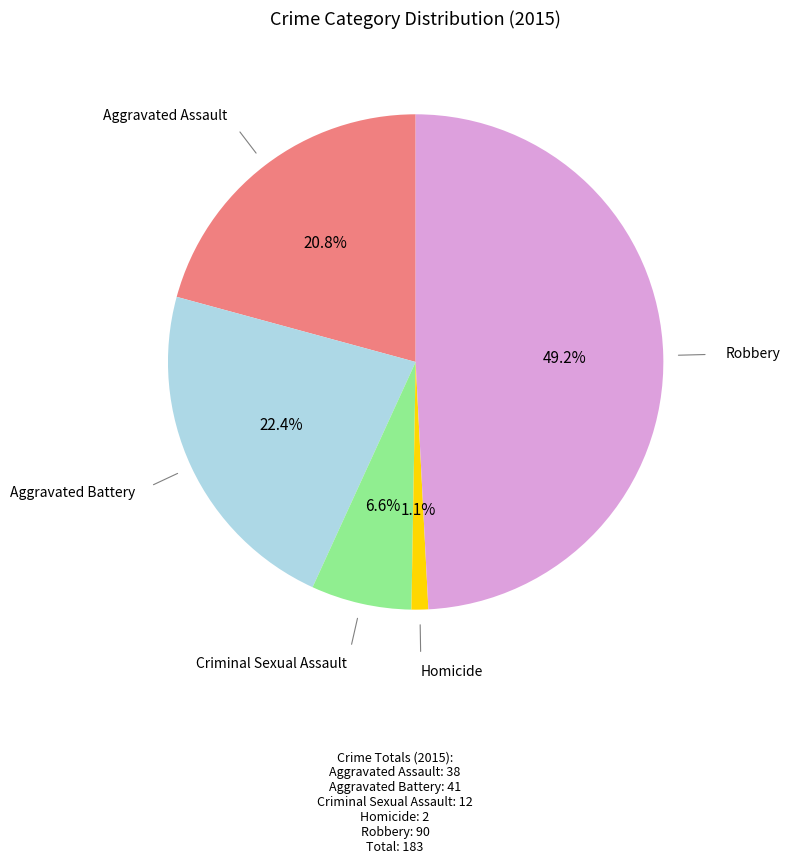

Is there any slice that represents more than half of the pie?

No